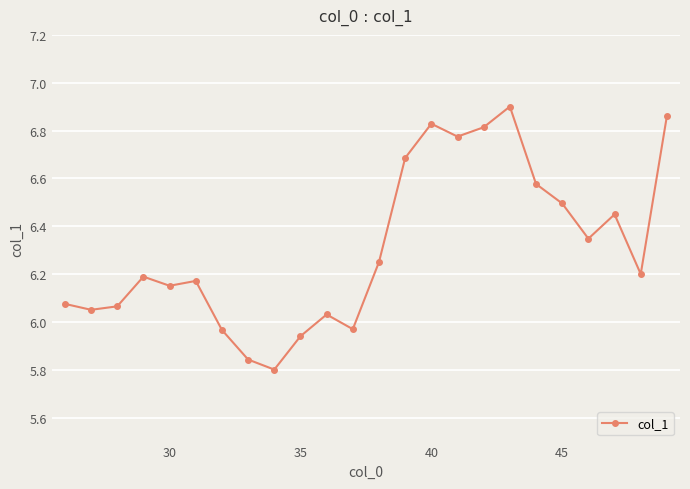

Does the chart display data point markers on the line(s)?

Yes